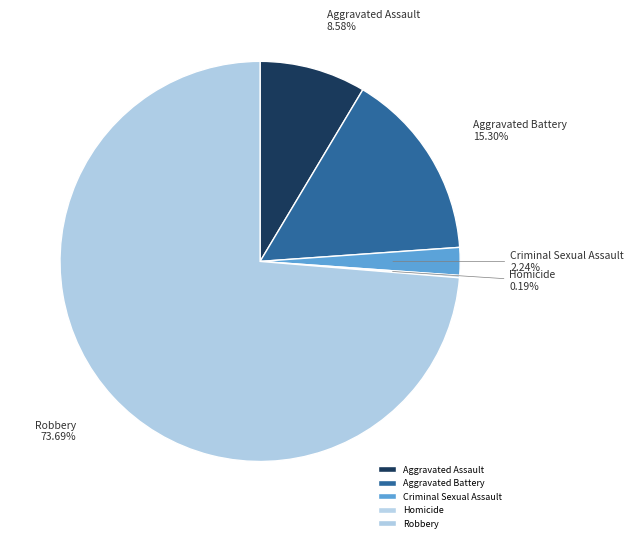

Do Aggravated Battery and Robbery together represent more than half of the pie?

Yes